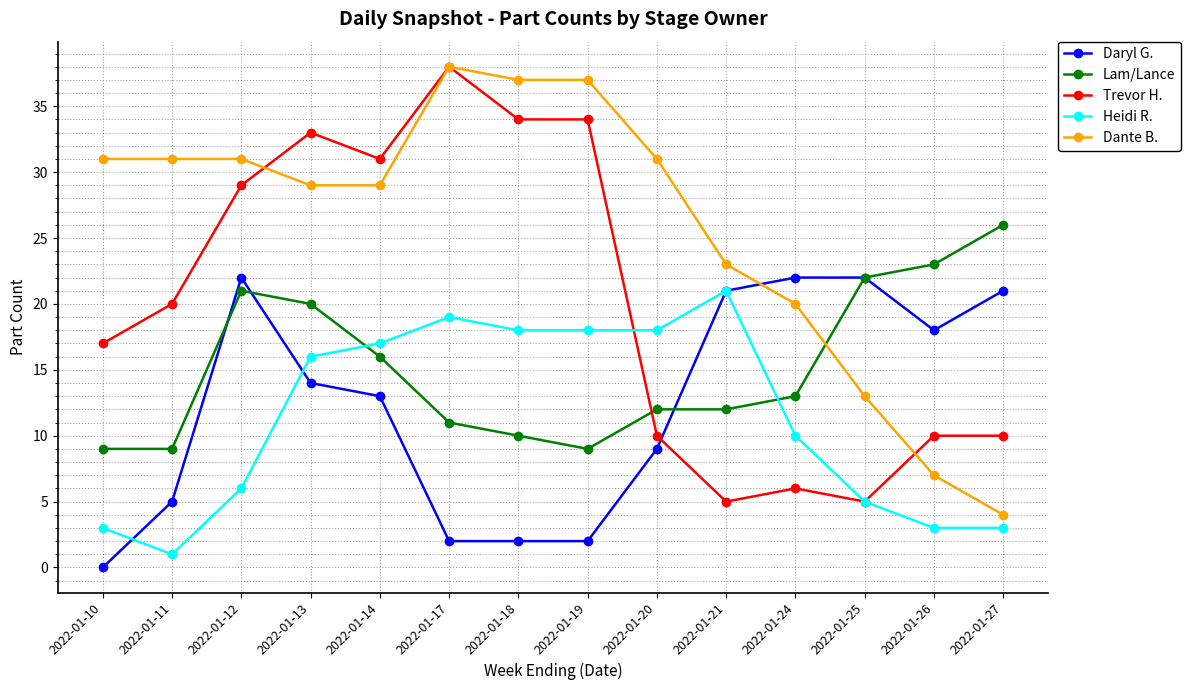

Reading right to left, what are all the values shown in this chart?

Daryl G.: 21	18	22	22	21	9	2	2	2	13	14	22	5	0
Lam/Lance: 26	23	22	13	12	12	9	10	11	16	20	21	9	9
Trevor H.: 10	10	5	6	5	10	34	34	38	31	33	29	20	17
Heidi R.: 3	3	5	10	21	18	18	18	19	17	16	6	1	3
Dante B.: 4	7	13	20	23	31	37	37	38	29	29	31	31	31